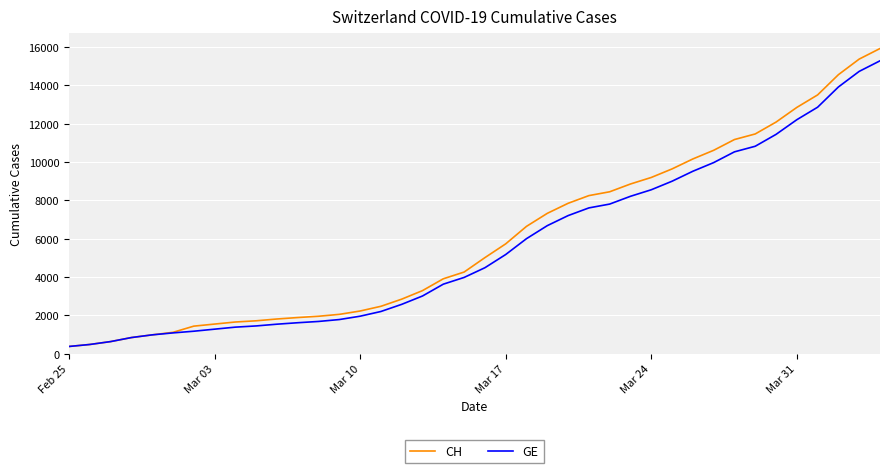

What is the lowest value of the CH series?

375